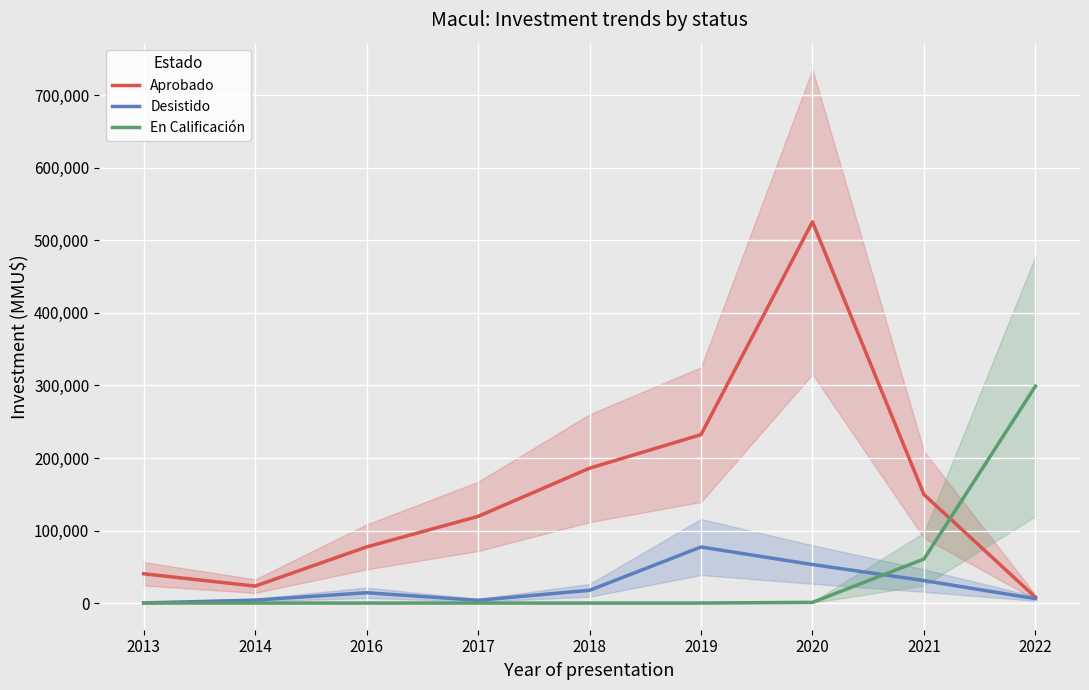

What is the average value of the Desistido series?

23003